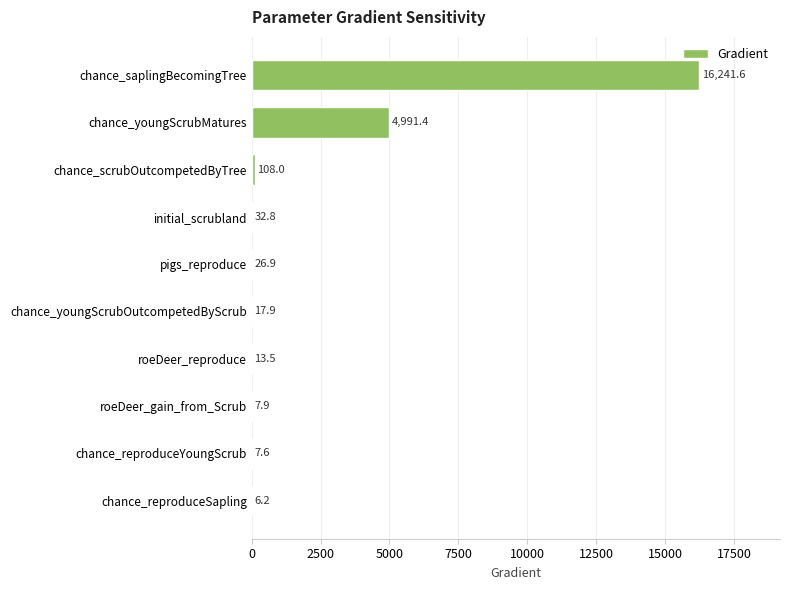

At which label is the value closest to 8123?

chance_youngScrubMatures